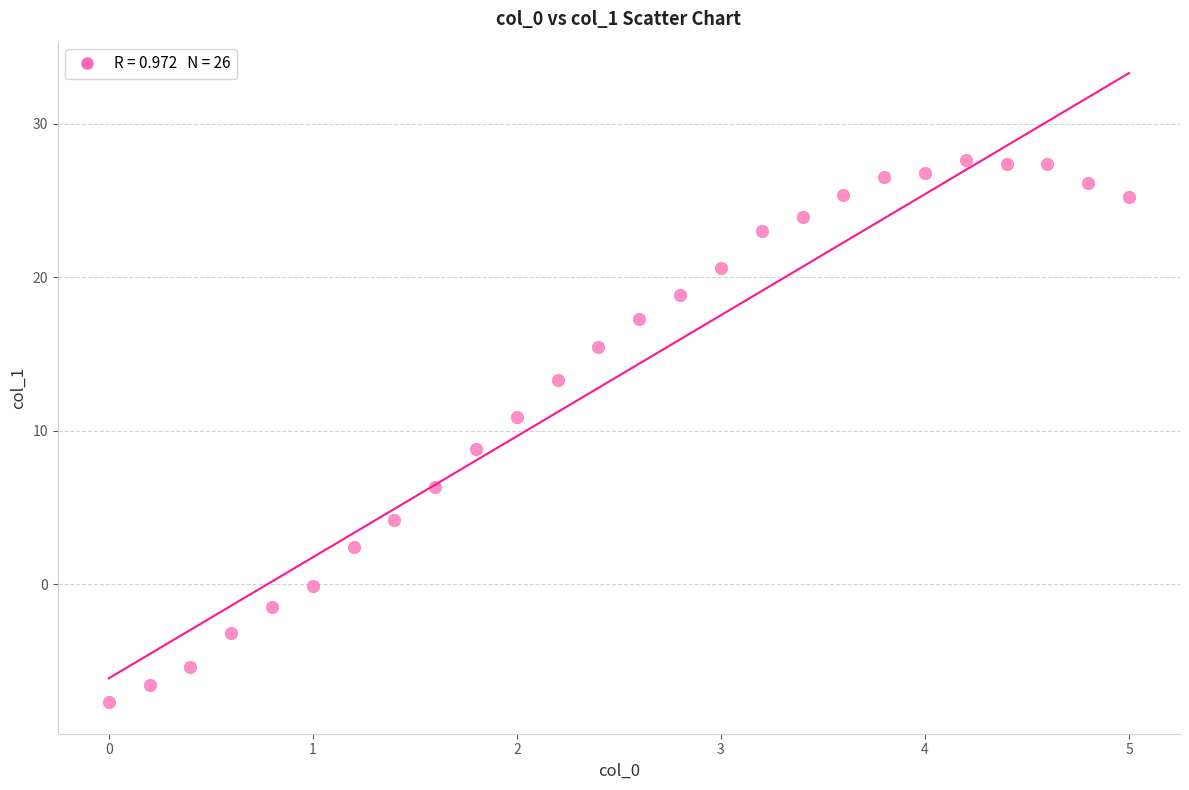

What is the range of X values (max minus min)?

5.0